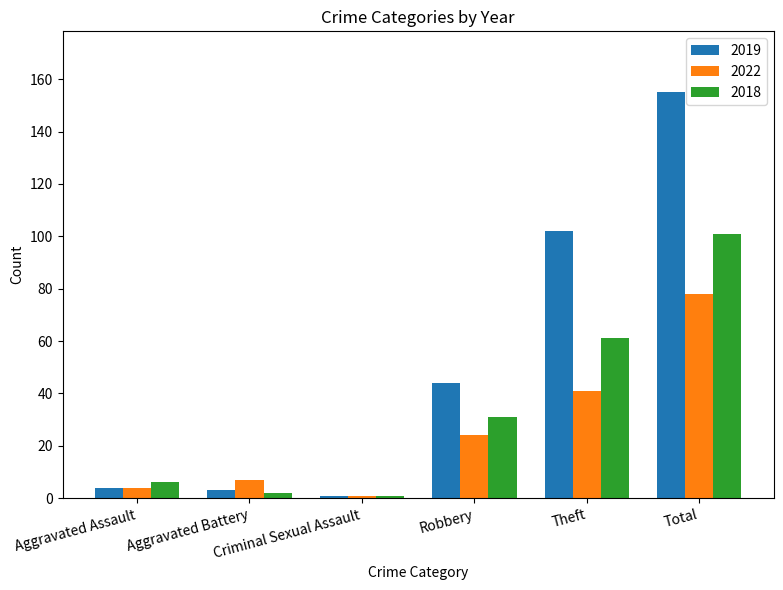

At Robbery, list the series in order from smallest to largest.

2022, 2018, 2019